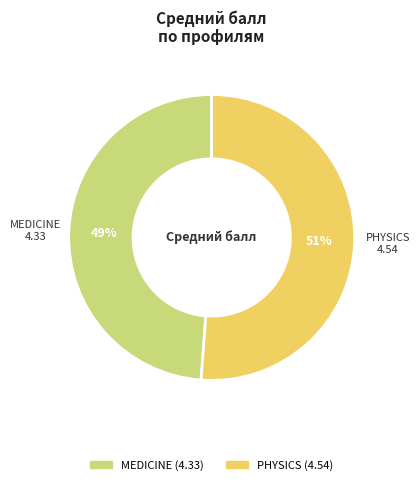

To the nearest percent, what is the average slice percentage?

50%